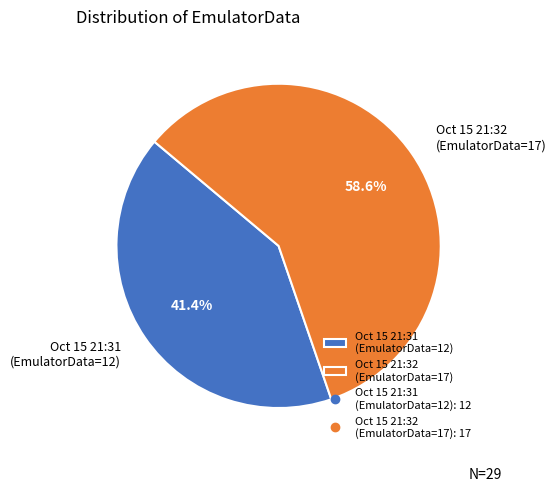

Which category has the biggest portion of the pie?

Oct 15 21:32 (EmulatorData=17)